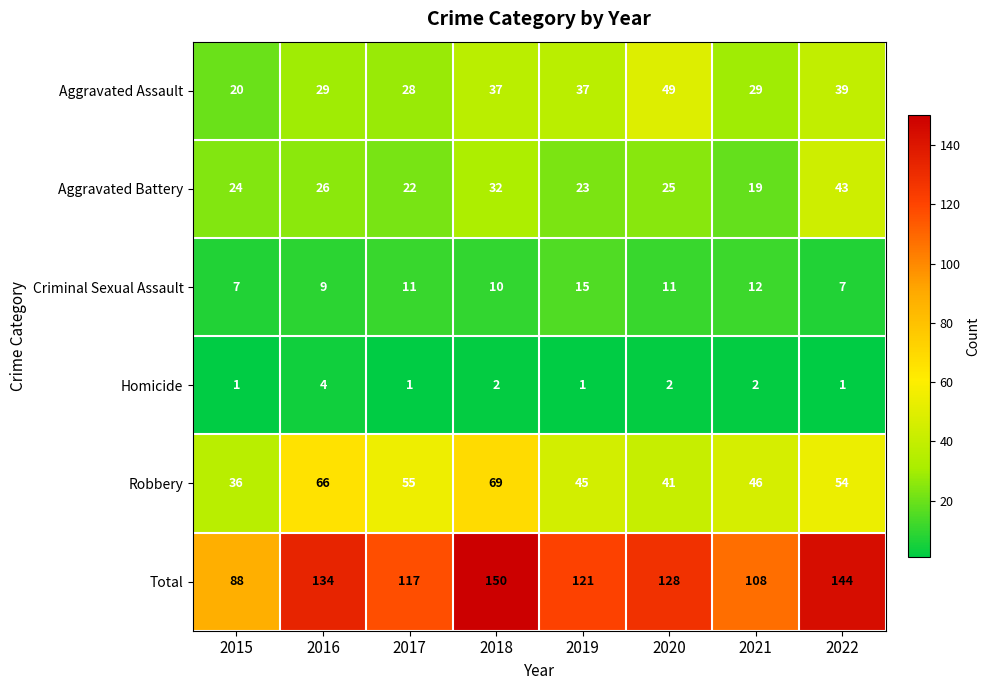

How many Criminal Sexual Assault values are between 9 and 12?

5